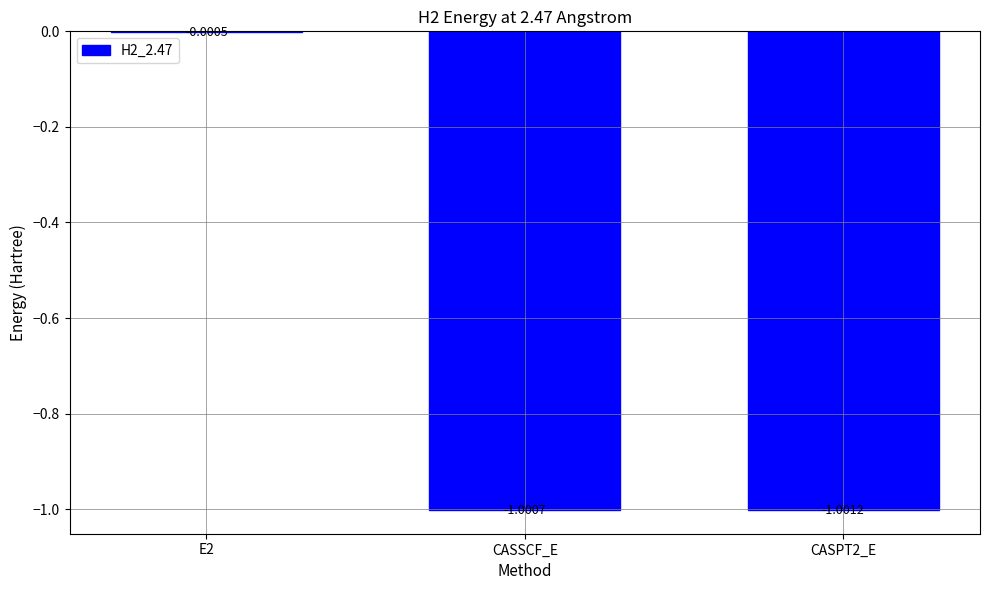

What is the sum of the values at E2 and CASPT2_E?

-1.0